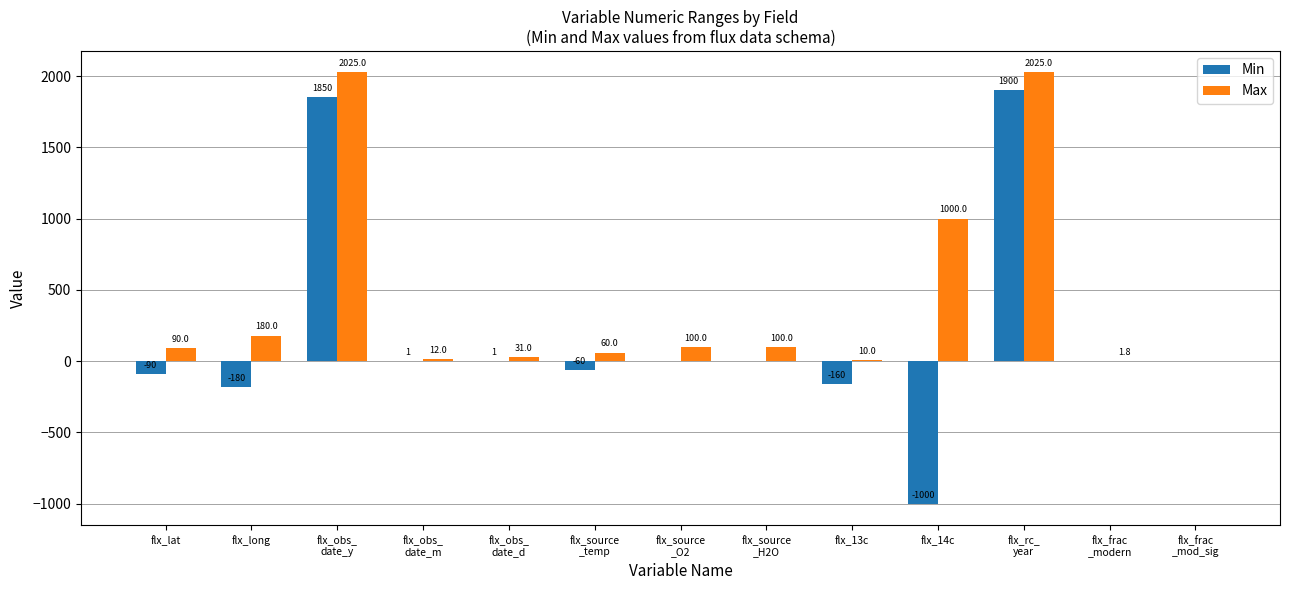

True or false: Max has a value of 10.0 at flx_13c.

True